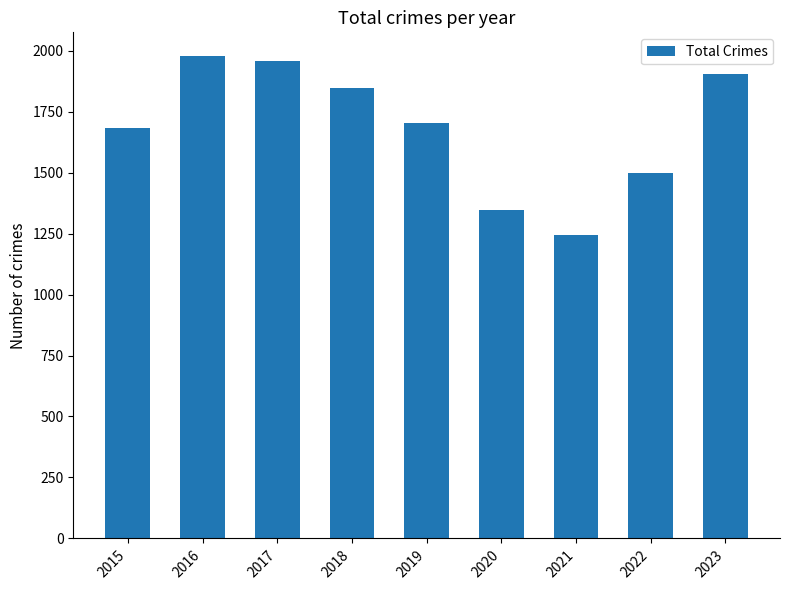

What is the value of the 2nd bar from the left?

1976